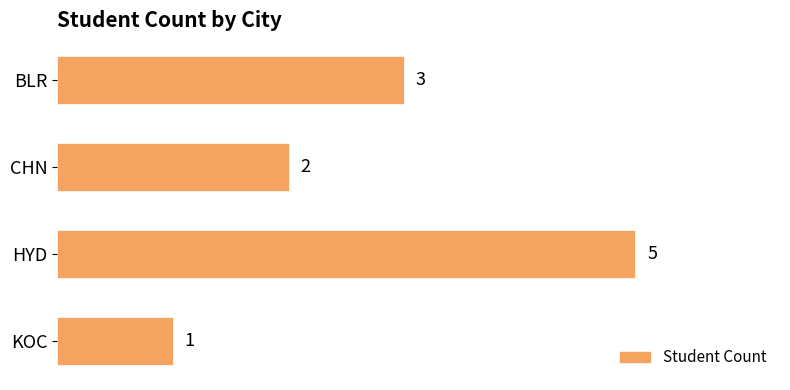

What is the change in value from CHN to HYD?

+3